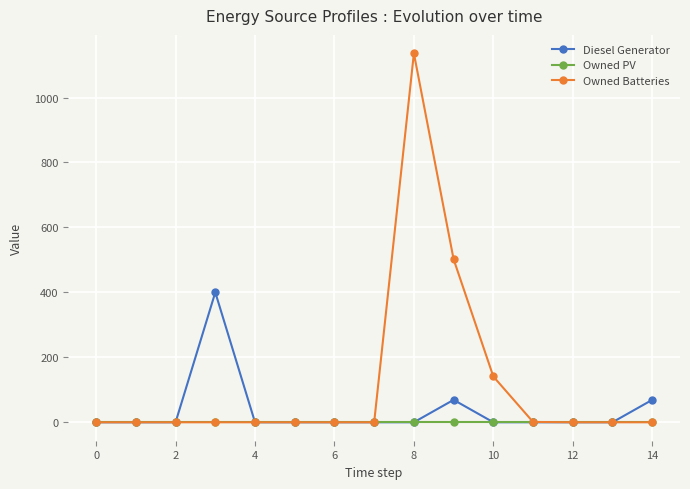

True or false: Diesel Generator has more than 1 points higher than both neighbors.

True